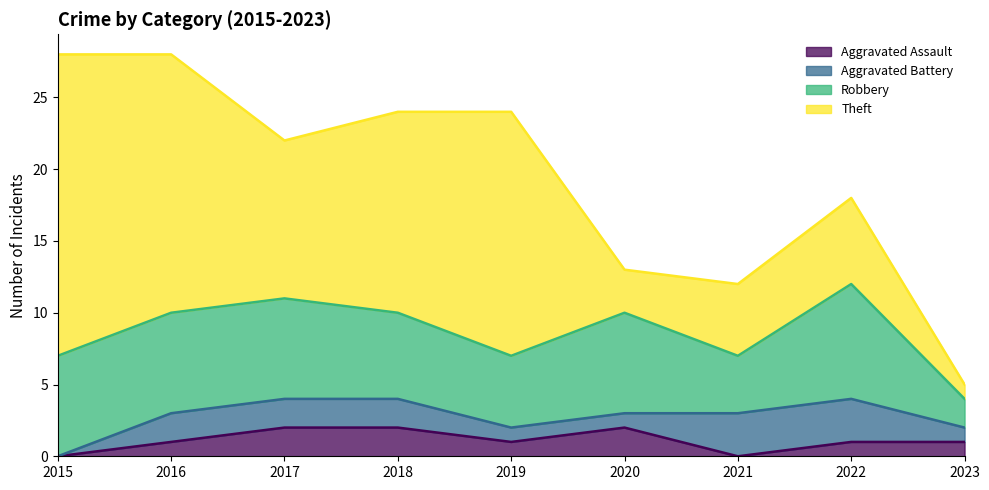

How many distinct data groups are displayed?

4